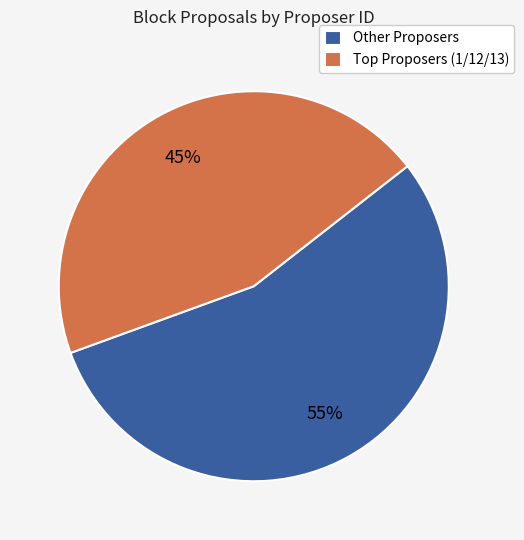

To the nearest percent, what is the average slice percentage?

50%